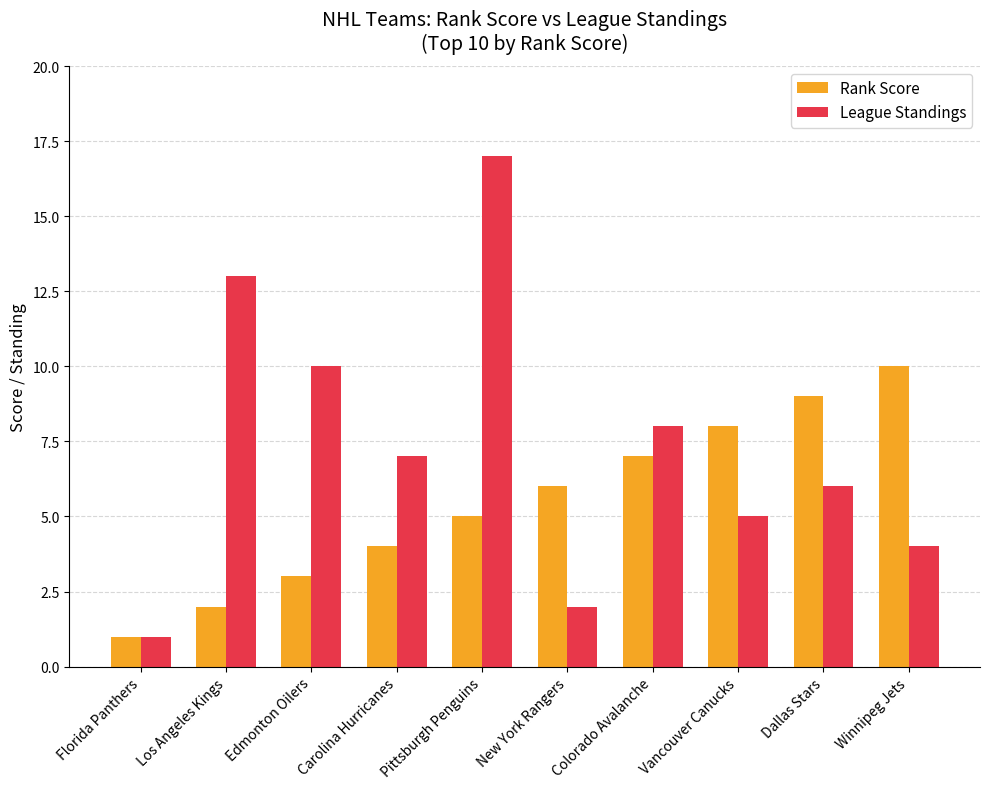

Reading left to right, list all the values displayed in this chart.

Rank Score: 1	2	3	4	5	6	7	8	9	10
League Standings: 1	13	10	7	17	2	8	5	6	4